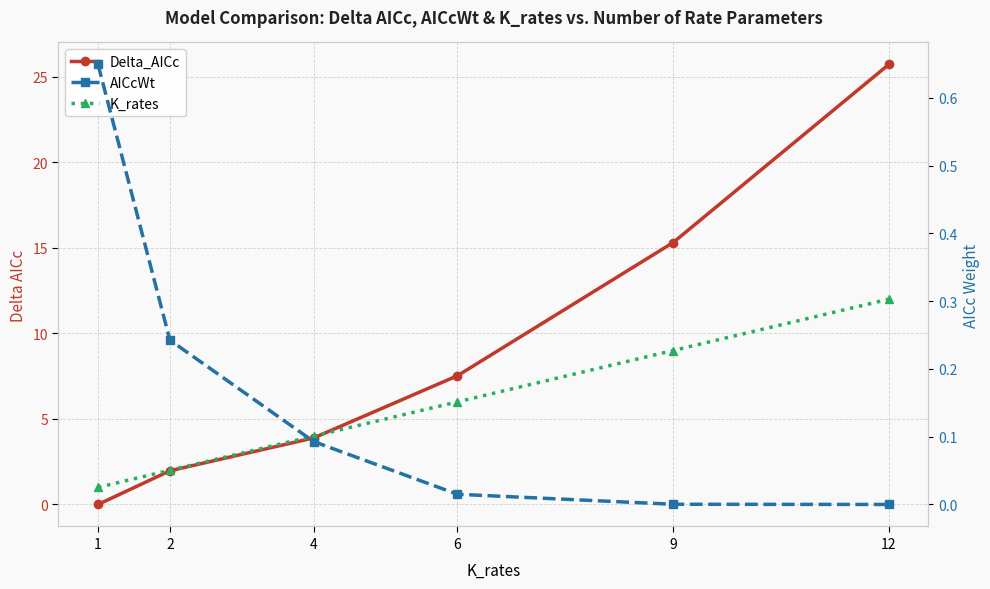

At how many categories does at least one series exceed 22?

1